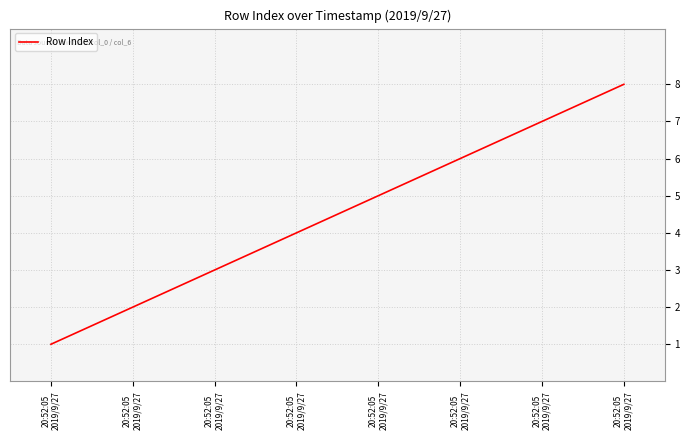

What is the label of the 4th point from the right?

20:52:05
2019/9/27